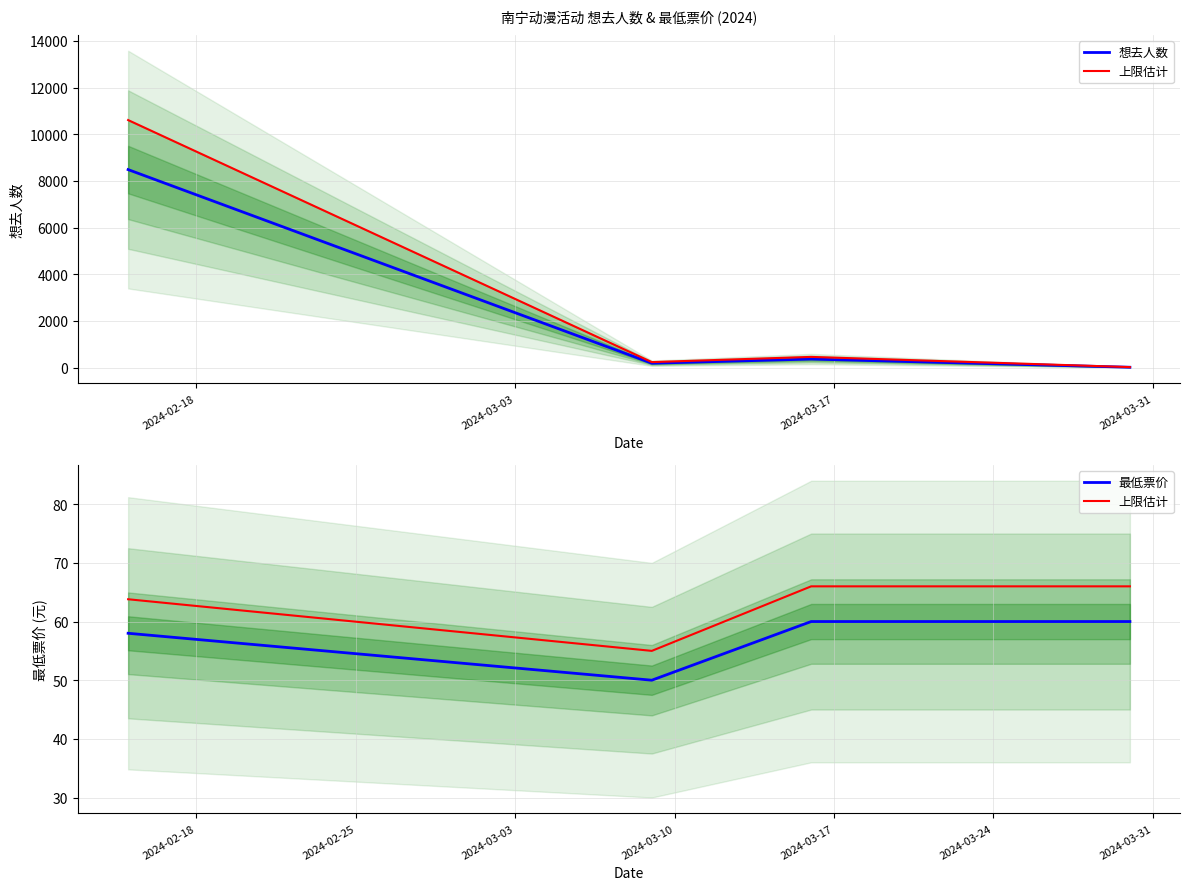

Does the chart have visible grid lines?

Yes